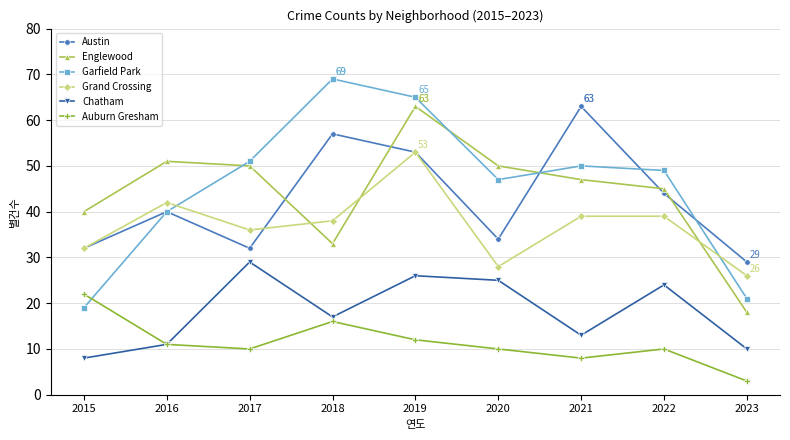

At how many categories does at least one series exceed 34?

8